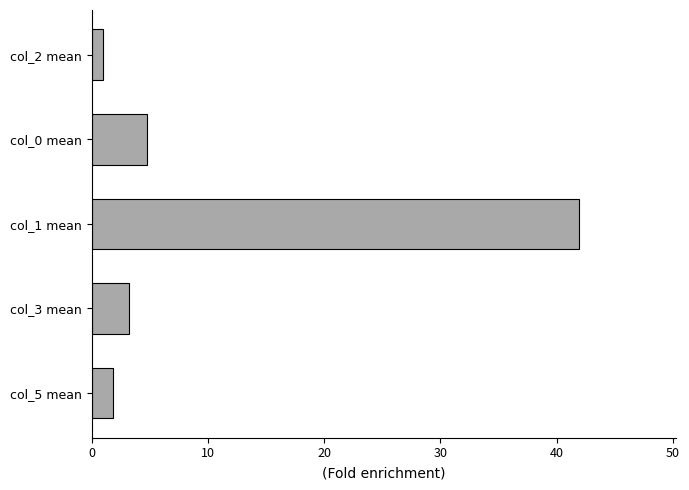

What is the average value?

10.6